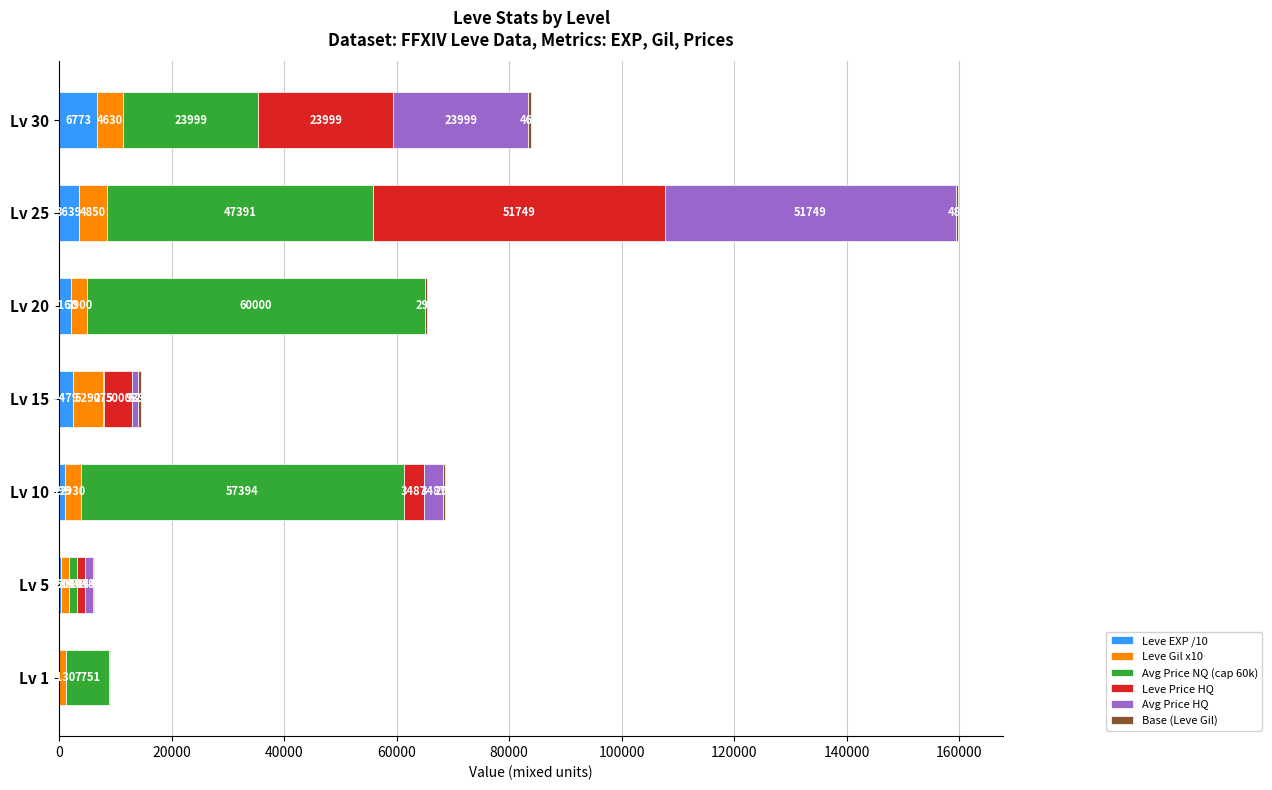

Is it true that Leve EXP /10 equals 999 at Lv 10?

True